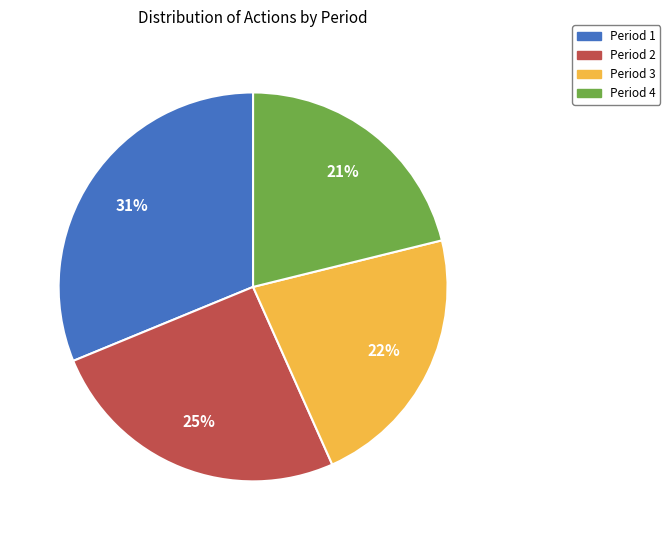

What is the ratio of the value at Period 1 to the value at Period 3?

1.4